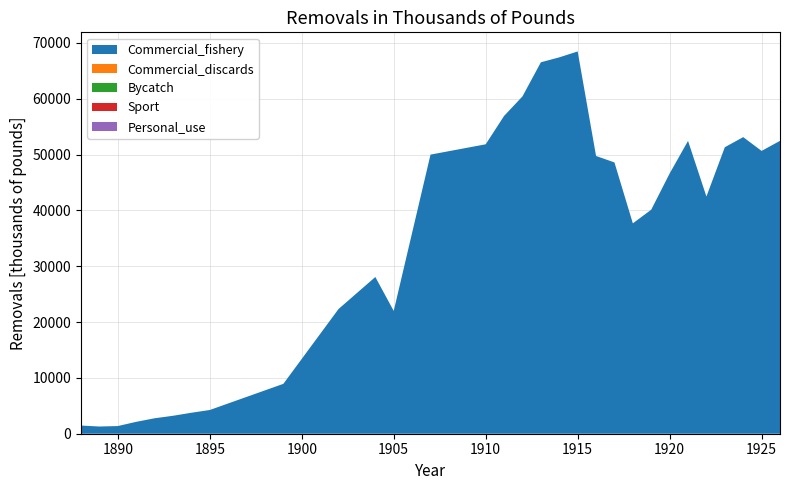

Reading left to right, extract all data points from this chart.

Commercial_fishery: 1466	1290	1373	2131	2768	3215	3756	4251	5423	6594	7765	8936	13405	17874	22343	25210	28077	22000	36000	50000	50617	51233	51850	56931	60434	66543	67425	68483	49756	48599	37685	40138	46615	52461	42495	51324	53135	50664	52468
Commercial_discards: 0	0	0	0	0	0	0	0	0	0	0	0	0	0	0	0	0	0	0	0	0	0	0	0	0	0	0	0	0	0	0	0	0	0	0	0	0	0	0
Bycatch: 0	0	0	0	0	0	0	0	0	0	0	0	0	0	0	0	0	0	0	0	0	0	0	0	0	0	0	0	0	0	0	0	0	0	0	0	0	0	0
Sport: 0	0	0	0	0	0	0	0	0	0	0	0	0	0	0	0	0	0	0	0	0	0	0	0	0	0	0	0	0	0	0	0	0	0	0	0	0	0	0
Personal_use: 0	0	0	0	0	0	0	0	0	0	0	0	0	0	0	0	0	0	0	0	0	0	0	0	0	0	0	0	0	0	0	0	0	0	0	0	0	0	0